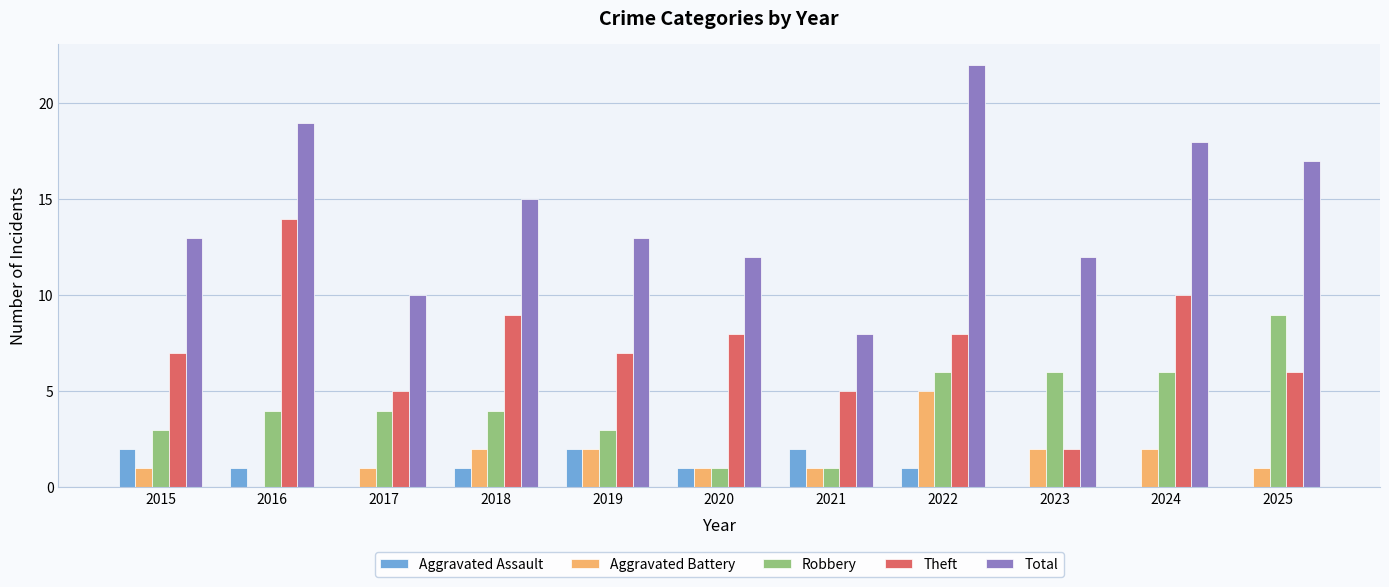

Read the Aggravated Battery value at 2022.

5